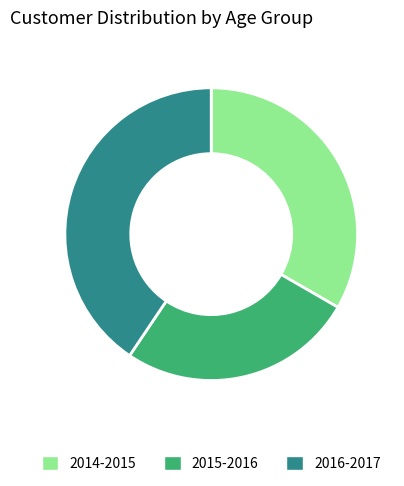

Does any single category account for the majority?

No